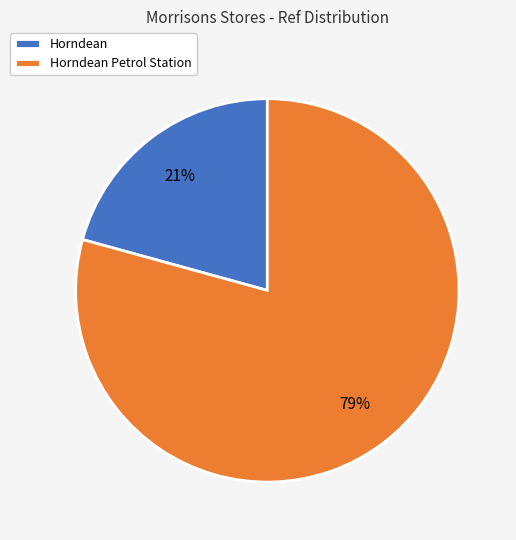

Is there any slice that represents more than half of the pie?

Yes